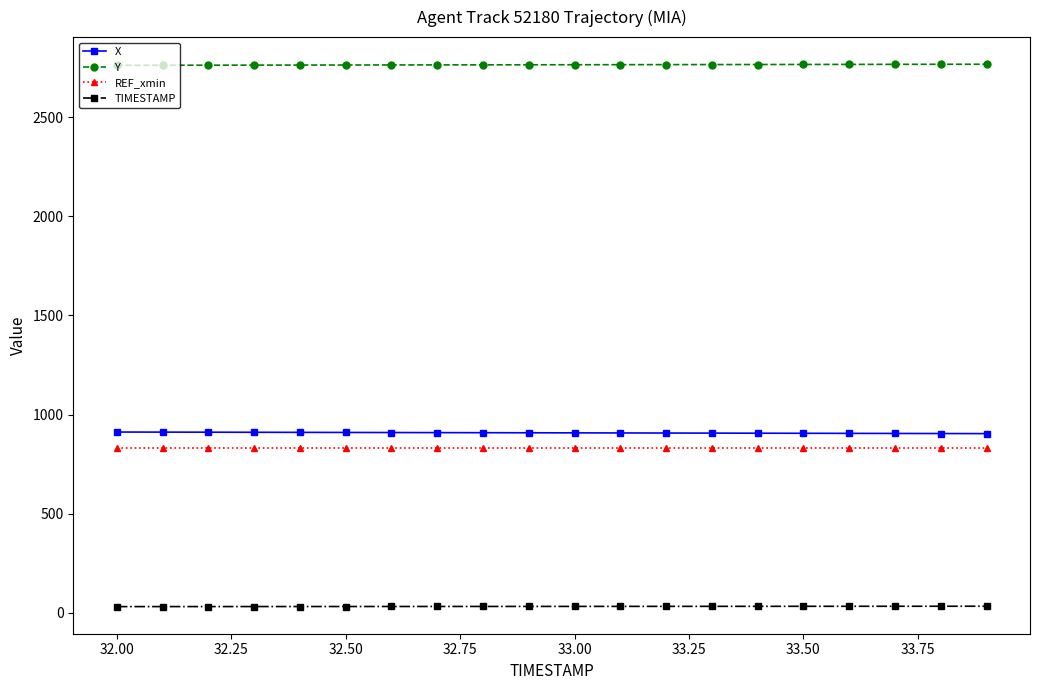

True or false: TIMESTAMP and REF_xmin intersect in this chart.

False